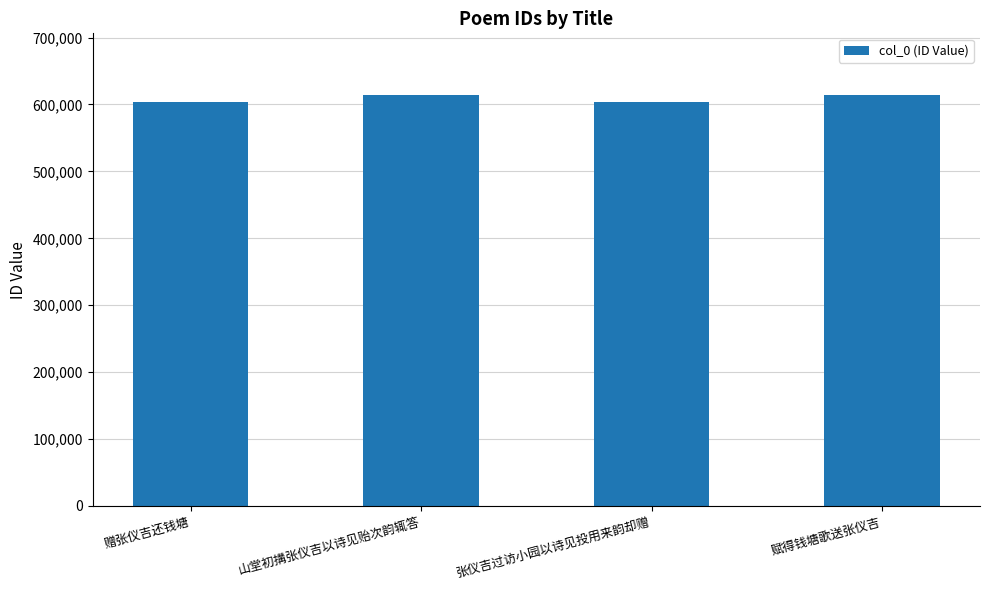

At which label is the value closest to 609192?

赋得钱塘歌送张仪吉